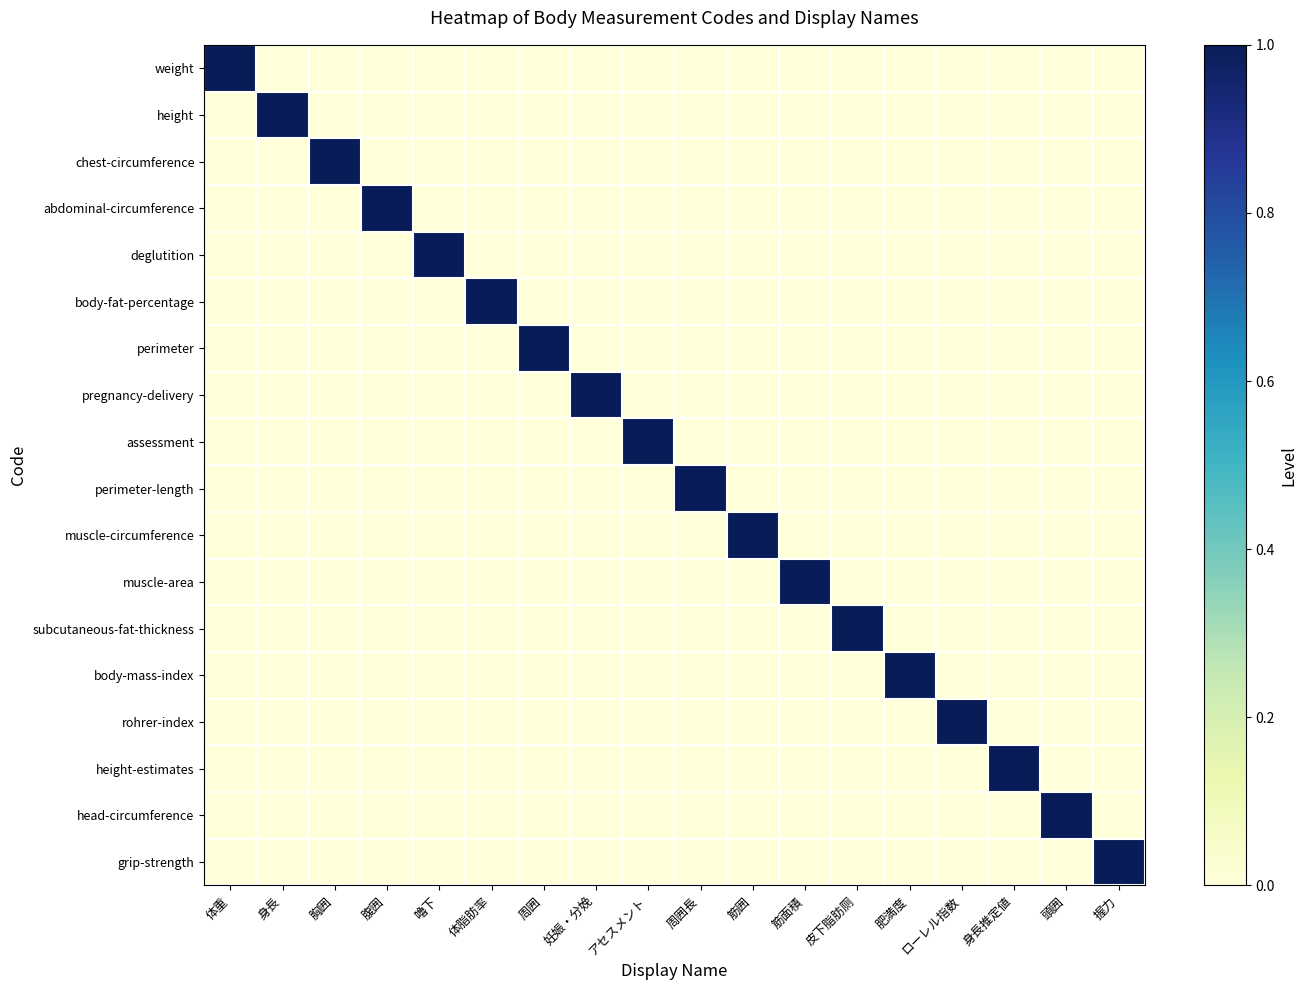

Reading left to right, list all the values displayed in this chart.

weight: 体重=1	身長=0	胸囲=0	腹囲=0	嚕下=0	体脂肪率=0	周囲=0	妊娠・分娩=0	アセスメント=0	周囲長=0	筋囲=0	筋面積=0	皮下脂肪厕=0	肥満度=0	ローレル指数=0	身長推定値=0	頭囲=0	握力=0
height: 体重=0	身長=1	胸囲=0	腹囲=0	嚕下=0	体脂肪率=0	周囲=0	妊娠・分娩=0	アセスメント=0	周囲長=0	筋囲=0	筋面積=0	皮下脂肪厕=0	肥満度=0	ローレル指数=0	身長推定値=0	頭囲=0	握力=0
chest-circumference: 体重=0	身長=0	胸囲=1	腹囲=0	嚕下=0	体脂肪率=0	周囲=0	妊娠・分娩=0	アセスメント=0	周囲長=0	筋囲=0	筋面積=0	皮下脂肪厕=0	肥満度=0	ローレル指数=0	身長推定値=0	頭囲=0	握力=0
abdominal-circumference: 体重=0	身長=0	胸囲=0	腹囲=1	嚕下=0	体脂肪率=0	周囲=0	妊娠・分娩=0	アセスメント=0	周囲長=0	筋囲=0	筋面積=0	皮下脂肪厕=0	肥満度=0	ローレル指数=0	身長推定値=0	頭囲=0	握力=0
deglutition: 体重=0	身長=0	胸囲=0	腹囲=0	嚕下=1	体脂肪率=0	周囲=0	妊娠・分娩=0	アセスメント=0	周囲長=0	筋囲=0	筋面積=0	皮下脂肪厕=0	肥満度=0	ローレル指数=0	身長推定値=0	頭囲=0	握力=0
body-fat-percentage: 体重=0	身長=0	胸囲=0	腹囲=0	嚕下=0	体脂肪率=1	周囲=0	妊娠・分娩=0	アセスメント=0	周囲長=0	筋囲=0	筋面積=0	皮下脂肪厕=0	肥満度=0	ローレル指数=0	身長推定値=0	頭囲=0	握力=0
perimeter: 体重=0	身長=0	胸囲=0	腹囲=0	嚕下=0	体脂肪率=0	周囲=1	妊娠・分娩=0	アセスメント=0	周囲長=0	筋囲=0	筋面積=0	皮下脂肪厕=0	肥満度=0	ローレル指数=0	身長推定値=0	頭囲=0	握力=0
pregnancy-delivery: 体重=0	身長=0	胸囲=0	腹囲=0	嚕下=0	体脂肪率=0	周囲=0	妊娠・分娩=1	アセスメント=0	周囲長=0	筋囲=0	筋面積=0	皮下脂肪厕=0	肥満度=0	ローレル指数=0	身長推定値=0	頭囲=0	握力=0
assessment: 体重=0	身長=0	胸囲=0	腹囲=0	嚕下=0	体脂肪率=0	周囲=0	妊娠・分娩=0	アセスメント=1	周囲長=0	筋囲=0	筋面積=0	皮下脂肪厕=0	肥満度=0	ローレル指数=0	身長推定値=0	頭囲=0	握力=0
perimeter-length: 体重=0	身長=0	胸囲=0	腹囲=0	嚕下=0	体脂肪率=0	周囲=0	妊娠・分娩=0	アセスメント=0	周囲長=1	筋囲=0	筋面積=0	皮下脂肪厕=0	肥満度=0	ローレル指数=0	身長推定値=0	頭囲=0	握力=0
muscle-circumference: 体重=0	身長=0	胸囲=0	腹囲=0	嚕下=0	体脂肪率=0	周囲=0	妊娠・分娩=0	アセスメント=0	周囲長=0	筋囲=1	筋面積=0	皮下脂肪厕=0	肥満度=0	ローレル指数=0	身長推定値=0	頭囲=0	握力=0
muscle-area: 体重=0	身長=0	胸囲=0	腹囲=0	嚕下=0	体脂肪率=0	周囲=0	妊娠・分娩=0	アセスメント=0	周囲長=0	筋囲=0	筋面積=1	皮下脂肪厕=0	肥満度=0	ローレル指数=0	身長推定値=0	頭囲=0	握力=0
subcutaneous-fat-thickness: 体重=0	身長=0	胸囲=0	腹囲=0	嚕下=0	体脂肪率=0	周囲=0	妊娠・分娩=0	アセスメント=0	周囲長=0	筋囲=0	筋面積=0	皮下脂肪厕=1	肥満度=0	ローレル指数=0	身長推定値=0	頭囲=0	握力=0
body-mass-index: 体重=0	身長=0	胸囲=0	腹囲=0	嚕下=0	体脂肪率=0	周囲=0	妊娠・分娩=0	アセスメント=0	周囲長=0	筋囲=0	筋面積=0	皮下脂肪厕=0	肥満度=1	ローレル指数=0	身長推定値=0	頭囲=0	握力=0
rohrer-index: 体重=0	身長=0	胸囲=0	腹囲=0	嚕下=0	体脂肪率=0	周囲=0	妊娠・分娩=0	アセスメント=0	周囲長=0	筋囲=0	筋面積=0	皮下脂肪厕=0	肥満度=0	ローレル指数=1	身長推定値=0	頭囲=0	握力=0
height-estimates: 体重=0	身長=0	胸囲=0	腹囲=0	嚕下=0	体脂肪率=0	周囲=0	妊娠・分娩=0	アセスメント=0	周囲長=0	筋囲=0	筋面積=0	皮下脂肪厕=0	肥満度=0	ローレル指数=0	身長推定値=1	頭囲=0	握力=0
head-circumference: 体重=0	身長=0	胸囲=0	腹囲=0	嚕下=0	体脂肪率=0	周囲=0	妊娠・分娩=0	アセスメント=0	周囲長=0	筋囲=0	筋面積=0	皮下脂肪厕=0	肥満度=0	ローレル指数=0	身長推定値=0	頭囲=1	握力=0
grip-strength: 体重=0	身長=0	胸囲=0	腹囲=0	嚕下=0	体脂肪率=0	周囲=0	妊娠・分娩=0	アセスメント=0	周囲長=0	筋囲=0	筋面積=0	皮下脂肪厕=0	肥満度=0	ローレル指数=0	身長推定値=0	頭囲=0	握力=1